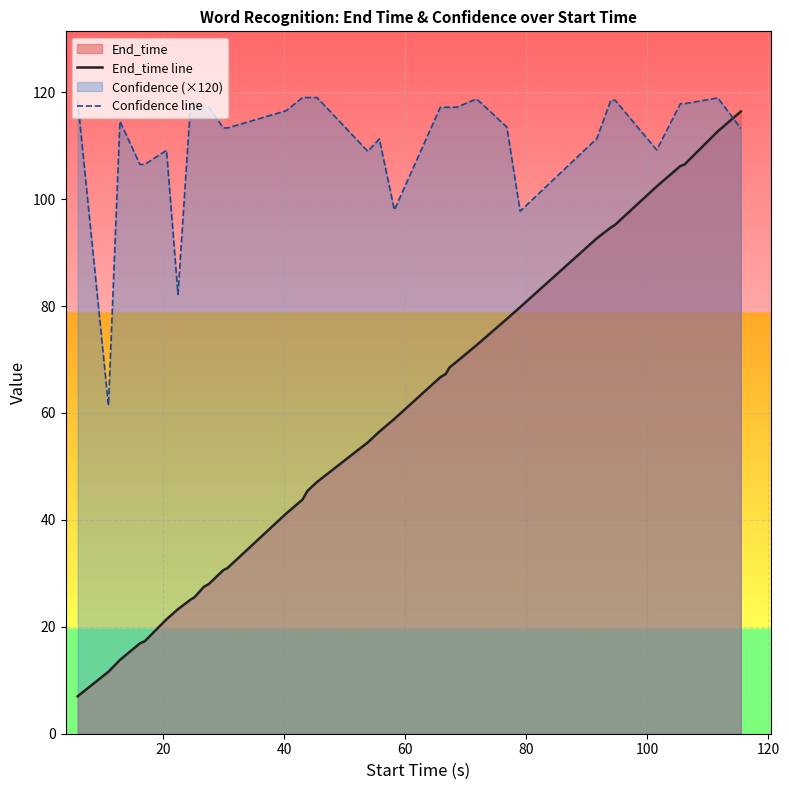

List the series in order of their overall mean, highest first.

Confidence line, End_time line